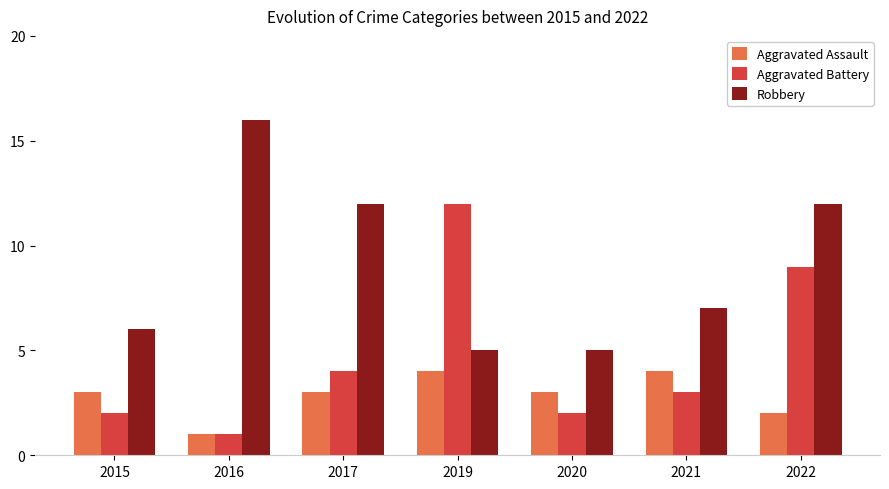

Which category has the lowest value in the Aggravated Assault series?

2016